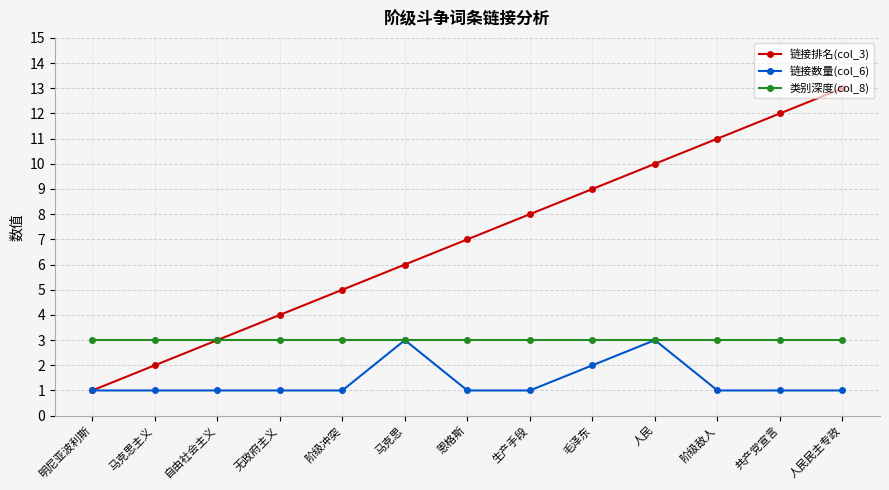

Is the value of 类别深度(col_8) at 阶级敌人 greater than the value of 链接数量(col_6) at 毛泽东?

Yes